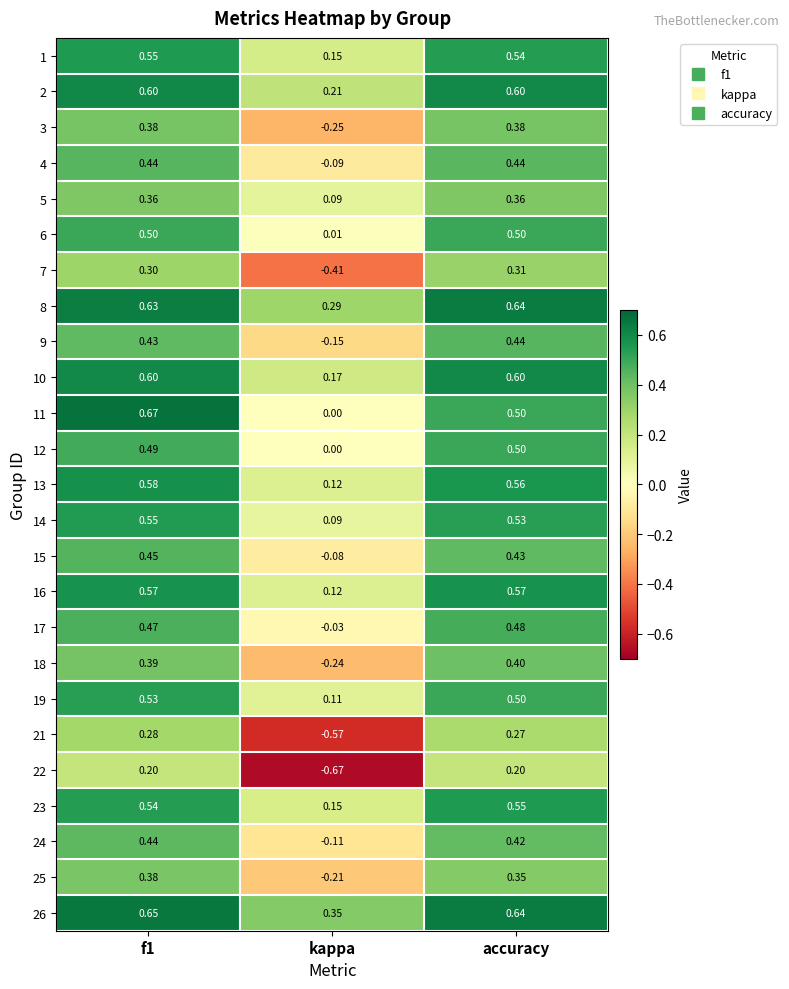

What is the total value across all series at f1?

12.0